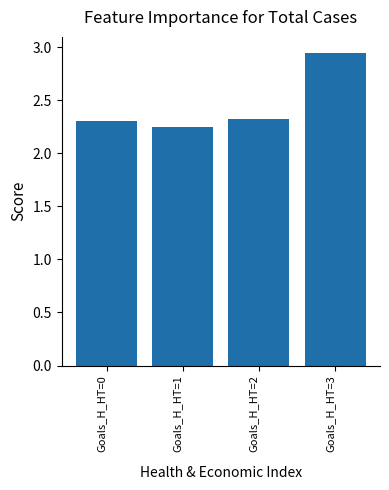

How many bars are there in total?

4